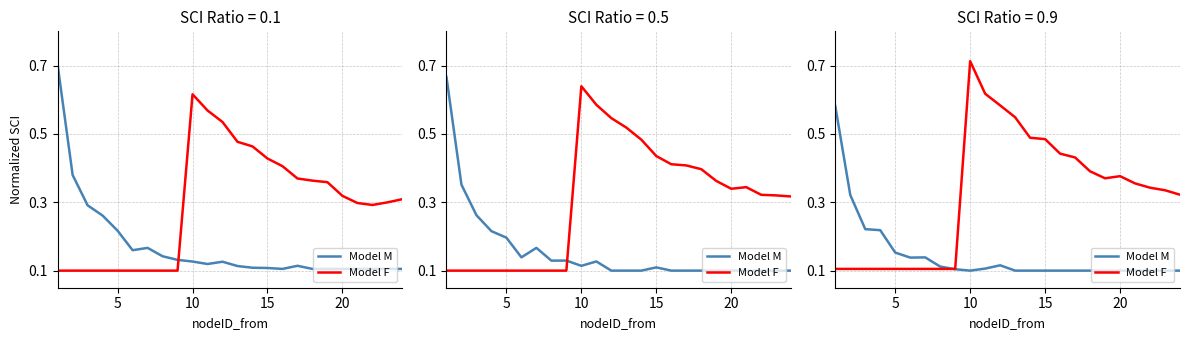

At which category does the chart reach its minimum across all series?

9